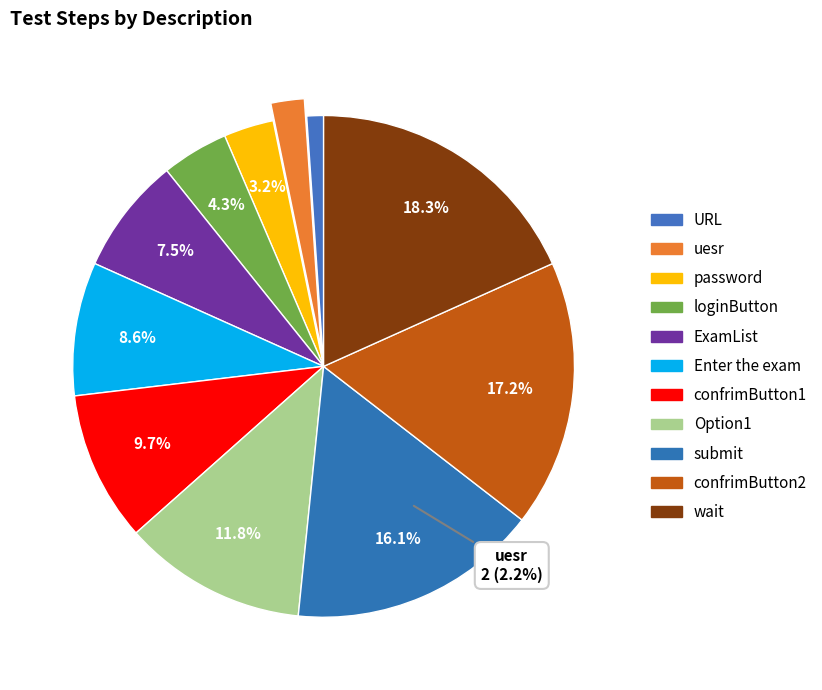

How much of the chart is everything except confrimButton2?

82.8%